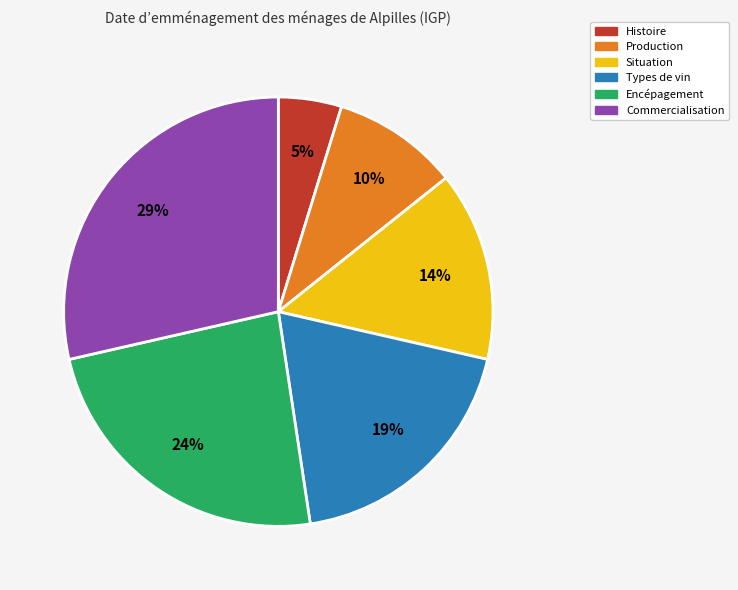

How many segments does this pie chart have?

6